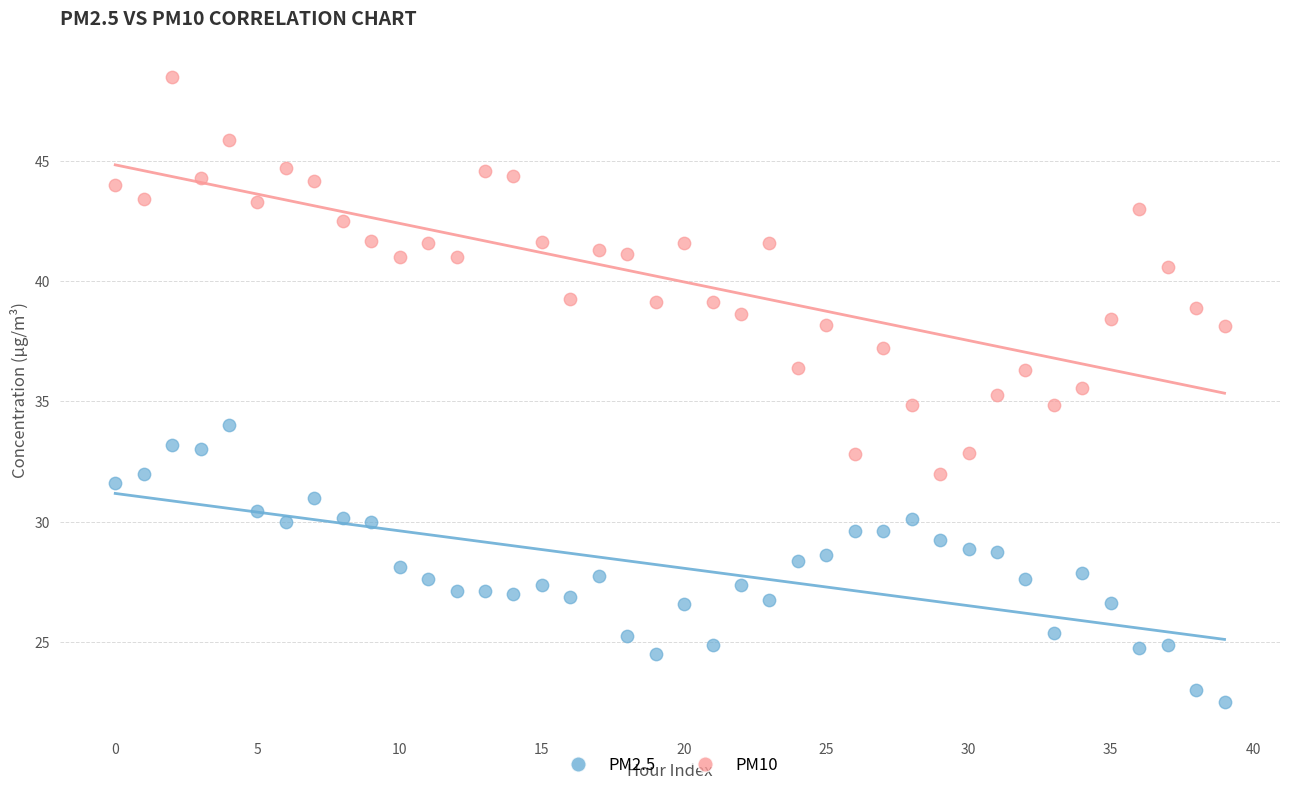

Which series contains the lowest Y value?

PM2.5